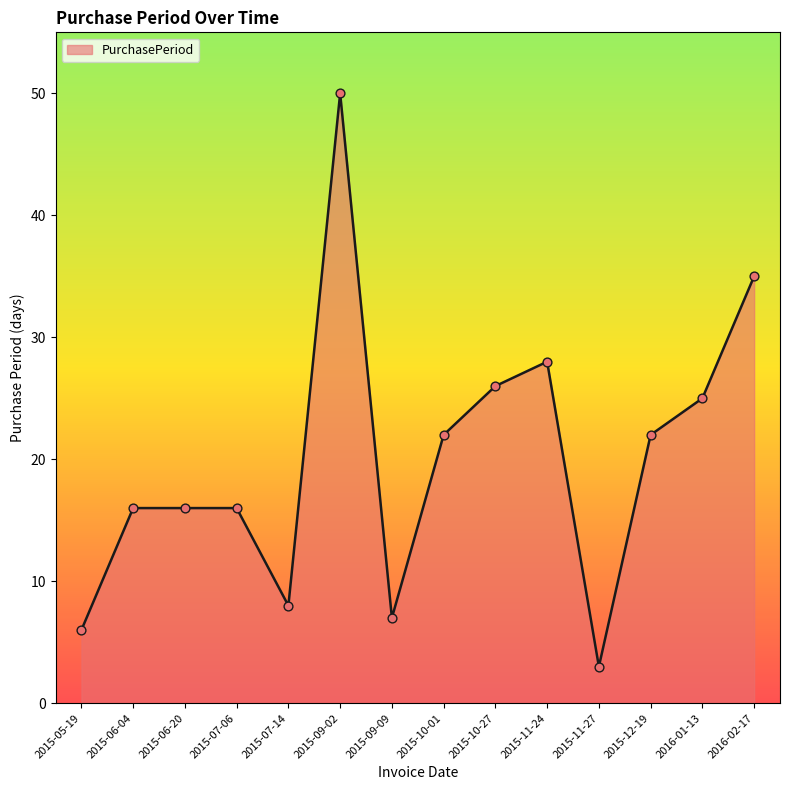

Between 2015-10-27 and 2015-12-19, which is larger?

2015-10-27